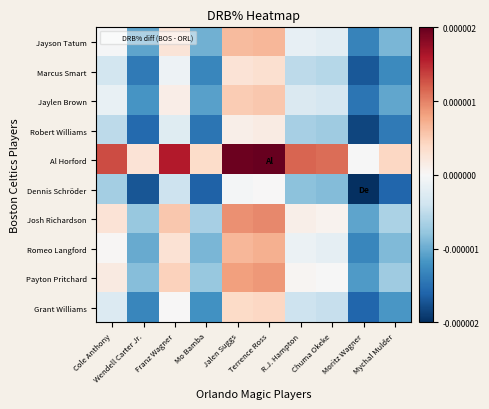

At how many categories does at least one series exceed 20?

6